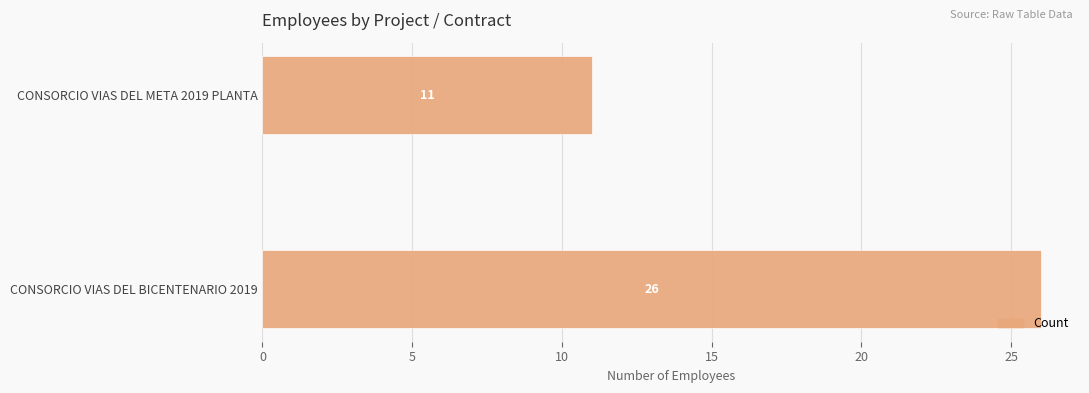

How many bars are there in total?

2